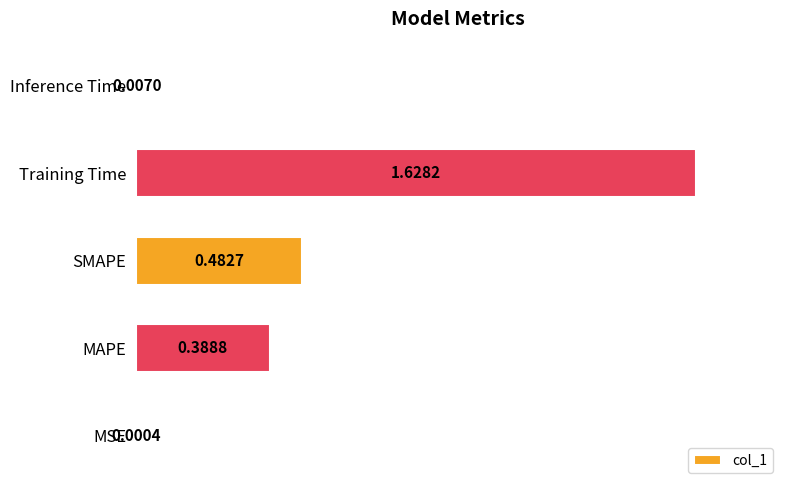

How many distinct data groups are displayed?

1